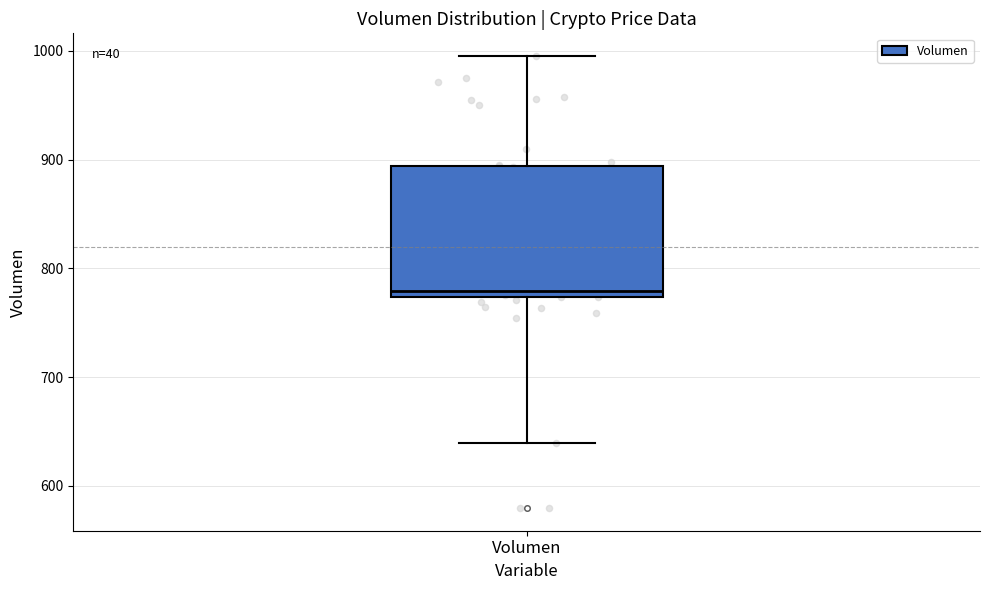

Transcribe this box plot: give where the median line is, the range the box spans, and where the two whiskers end, as read against the y-axis. The values are not printed on the chart, so give them approximately, as read against the axis.

median 780, box 770 to 890, whiskers 640 to 1000